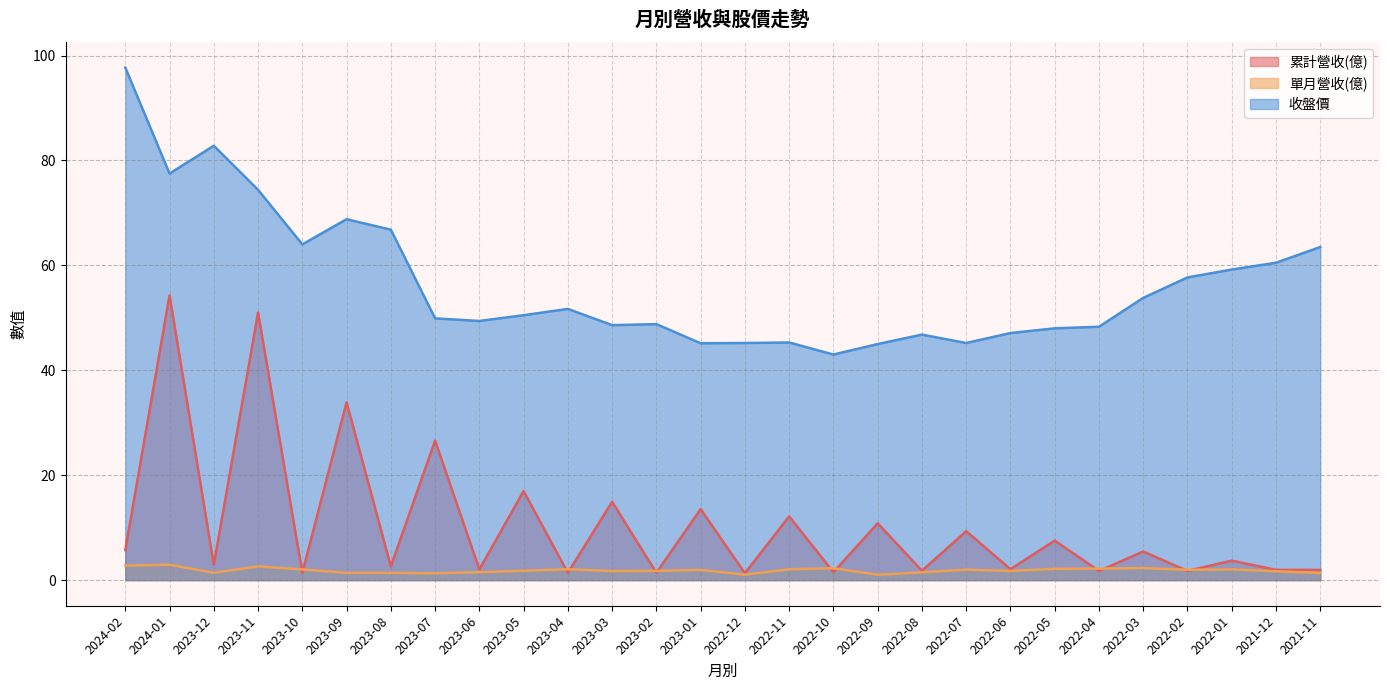

Is it true that 累計營收(億) equals 14.9 at 2023-03?

True